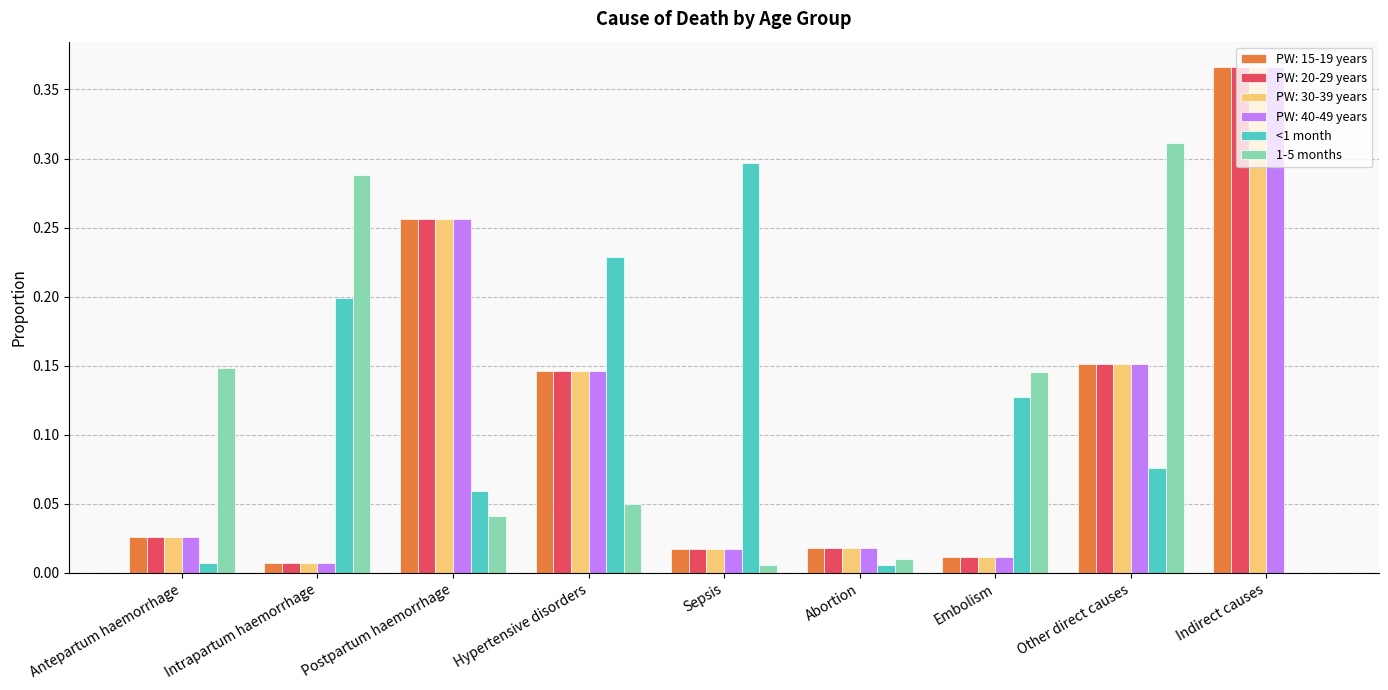

What is the sum of all <1 month values?

1.0